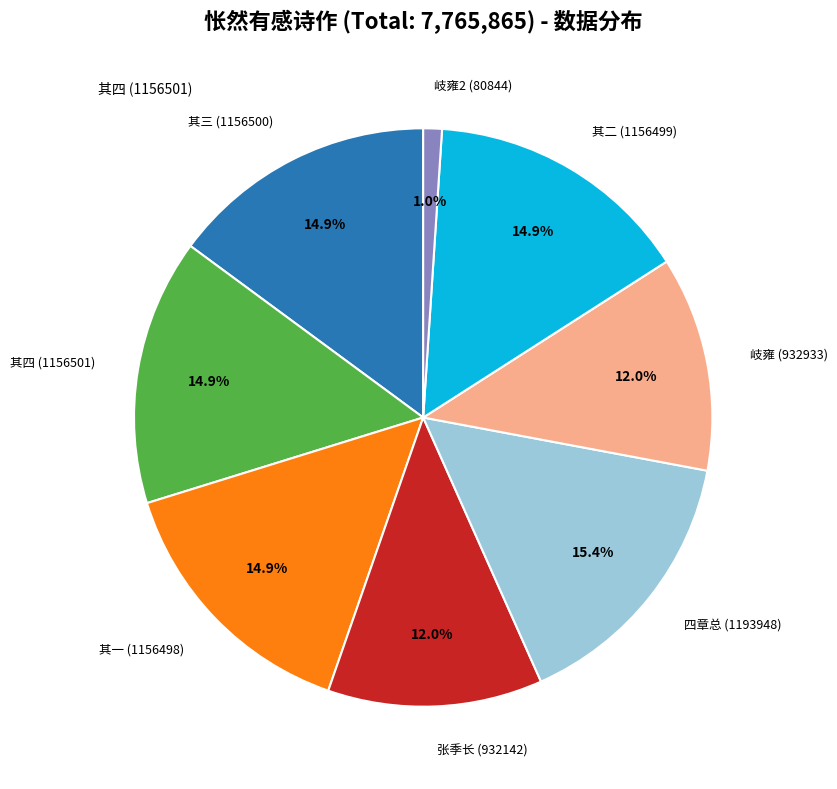

What portion of the pie excludes 其二 (1156499)?

85.1%